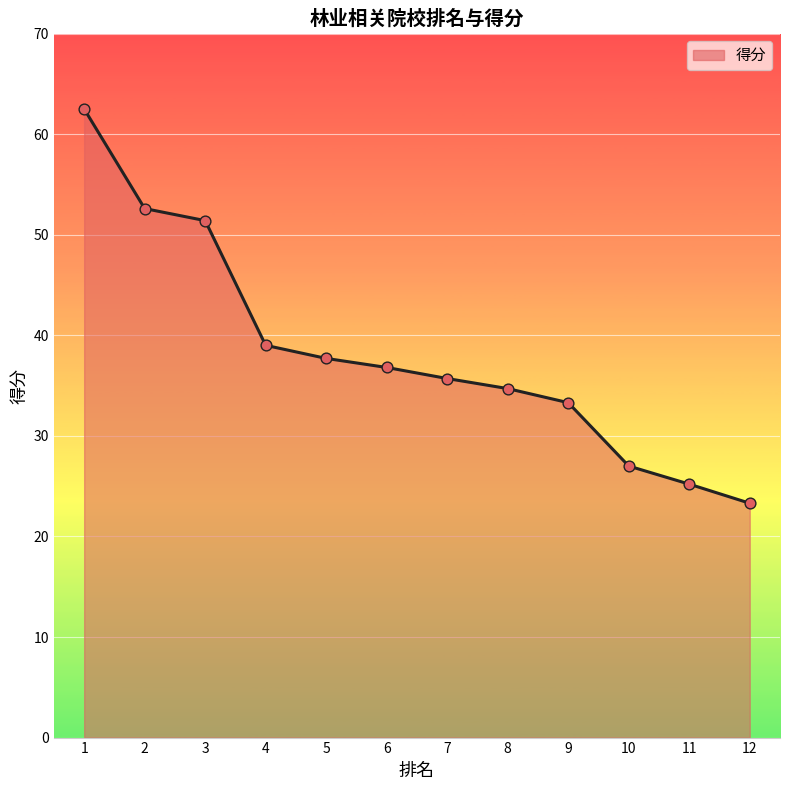

What is the change in value from 6 to 7?

-1.1